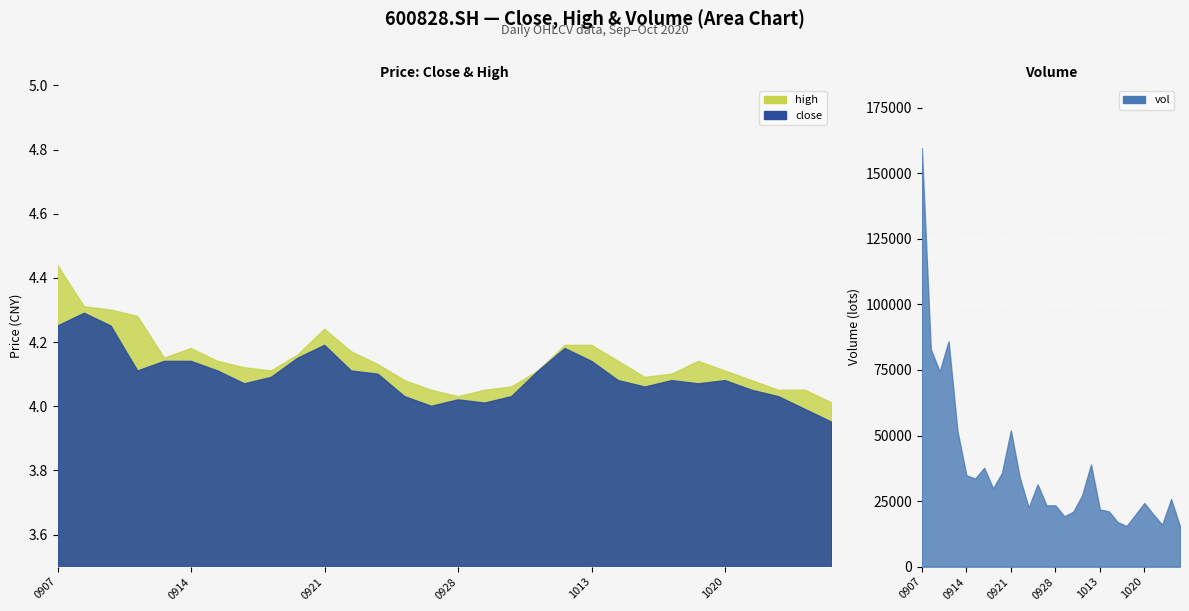

What is the sum of all vol values?

1115551.6